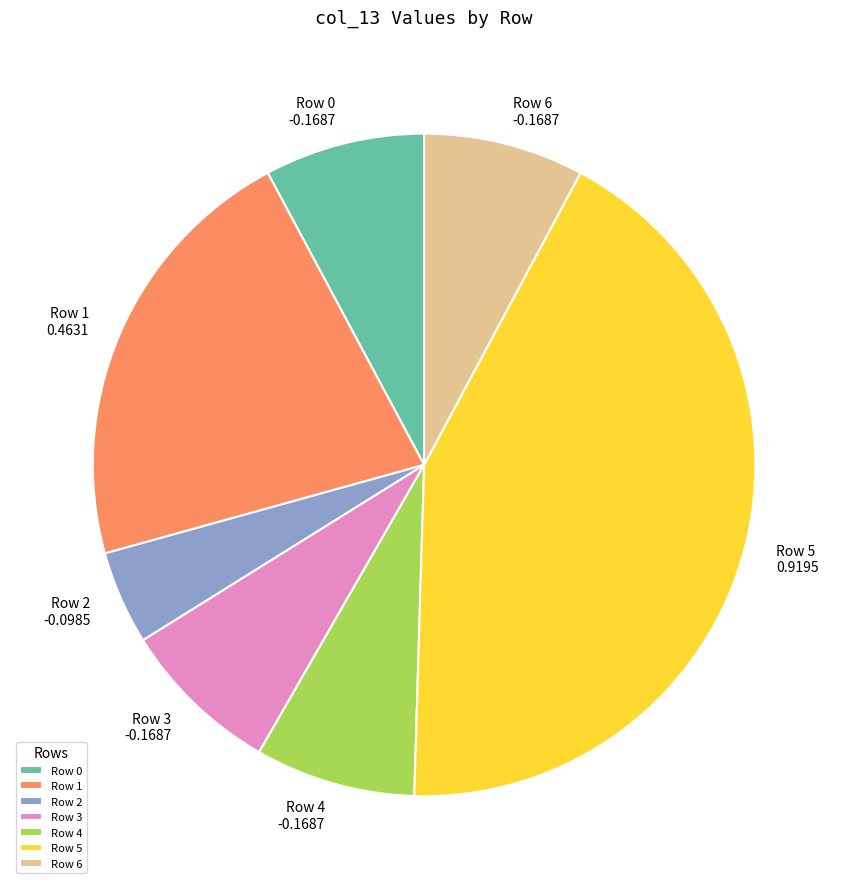

Is Row 6 the majority of the pie?

No